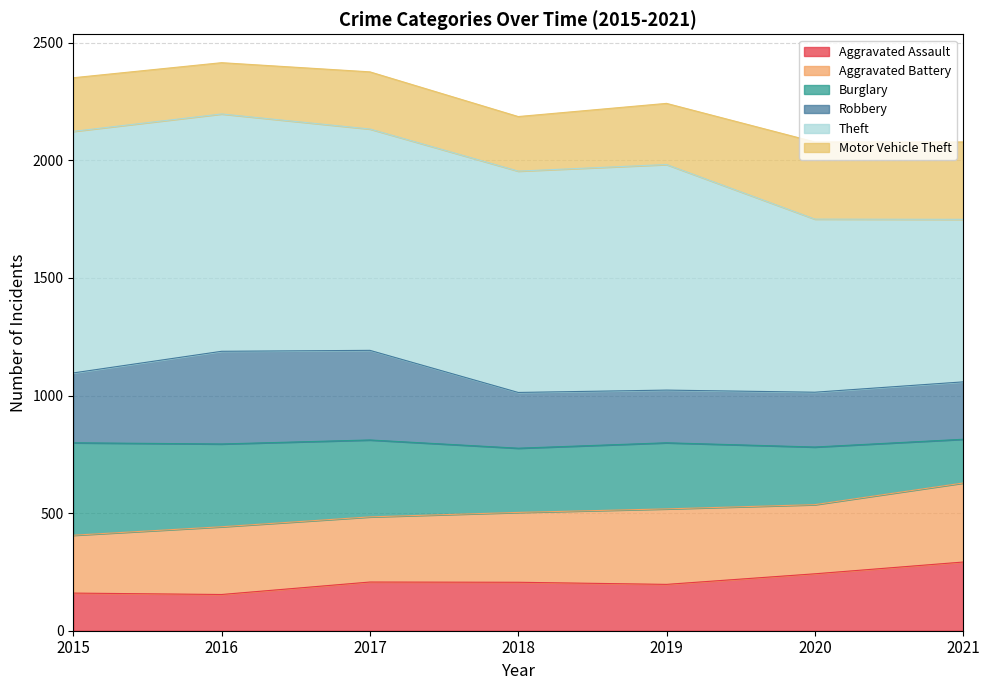

What is the total value across all series at 2017?

2376